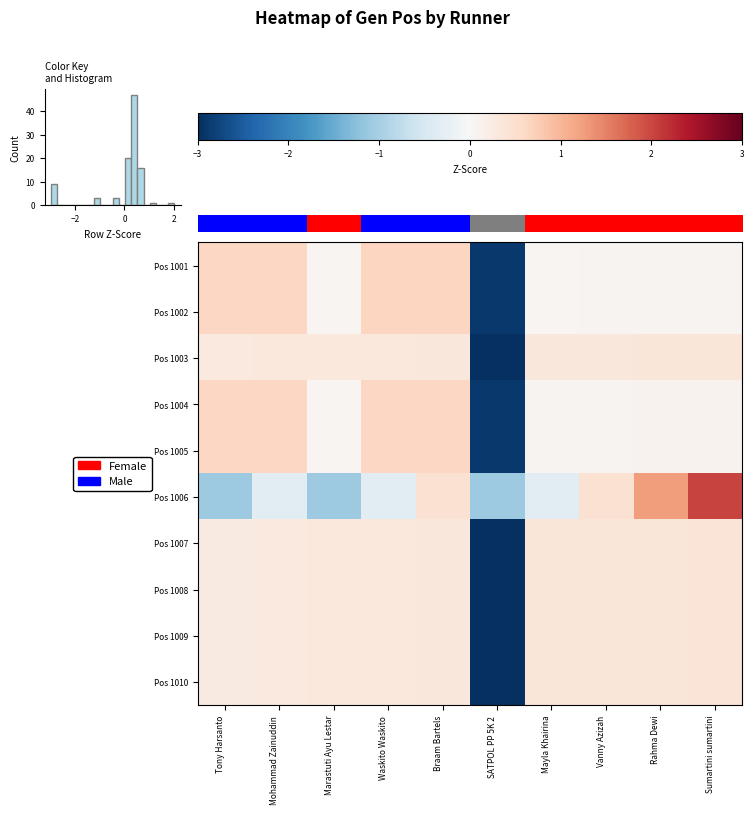

Which has a higher value, Mayla Khairina or Waskito Waskito?

Waskito Waskito